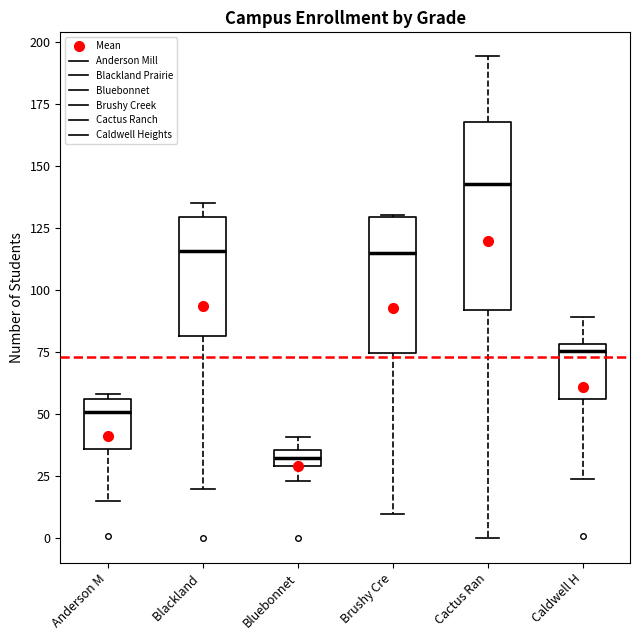

Which box's median line is the lowest?

Bluebonnet